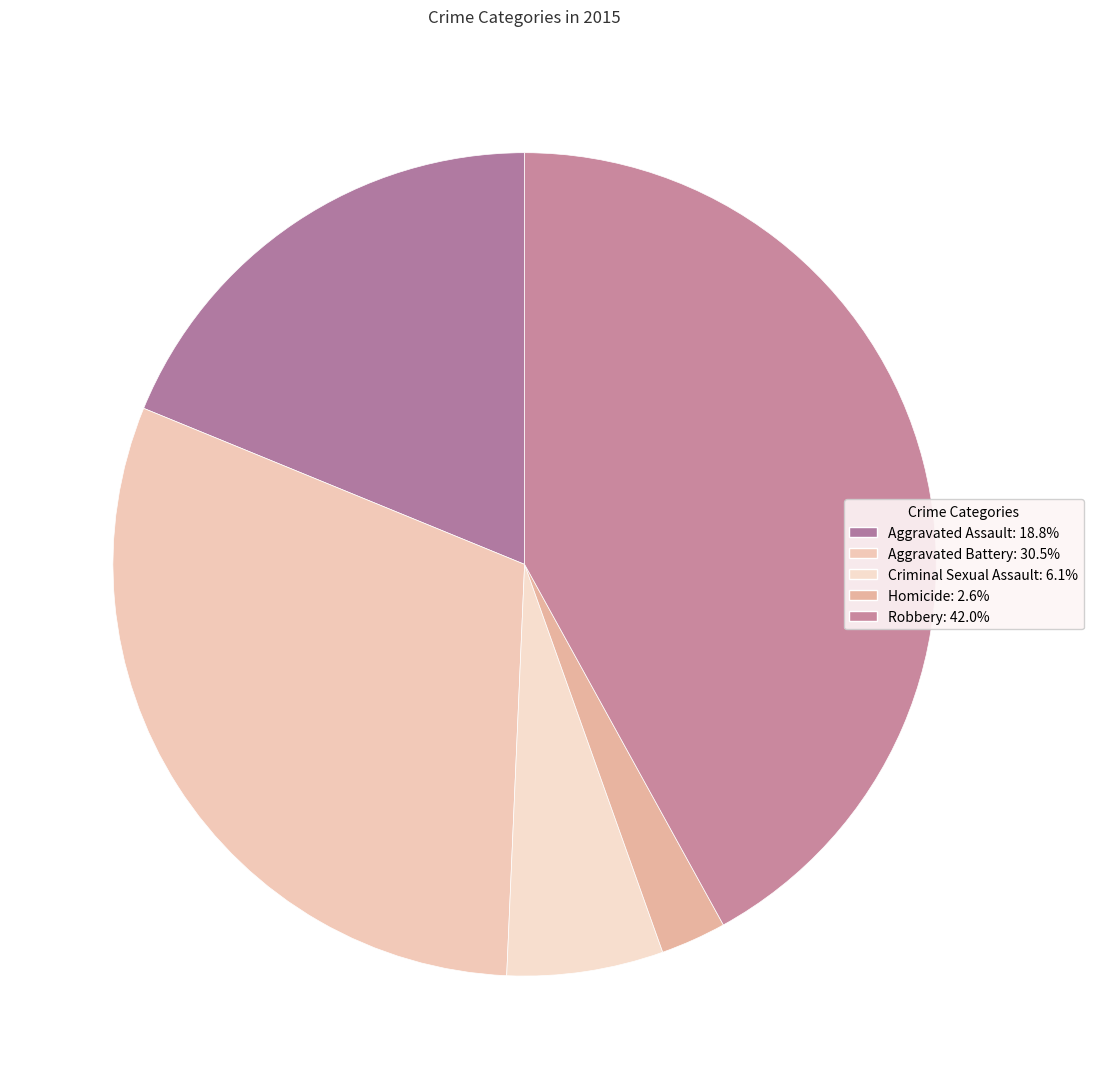

Which slice is the smallest?

Homicide